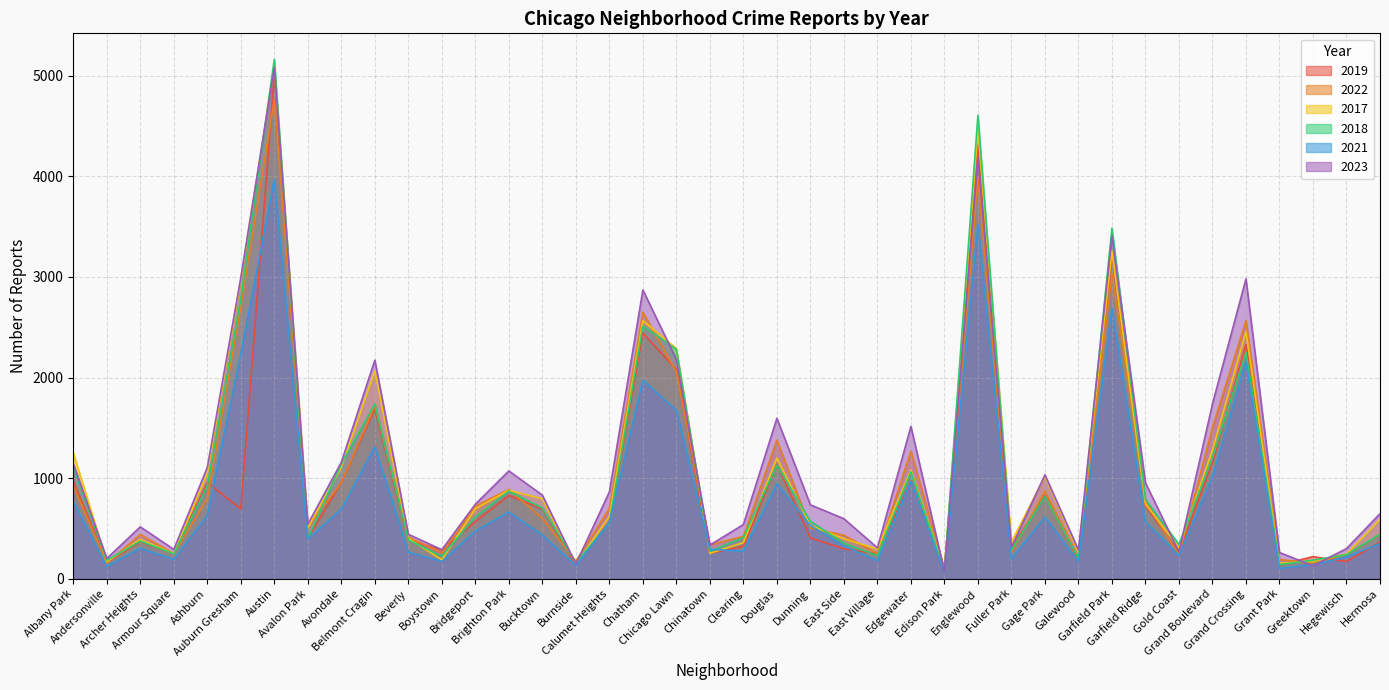

Reading right to left, transcribe all the data shown in this chart.

2019: Hermosa=365	Hegewisch=171	Greektown=220	Grant Park=138	Grand Crossing=2328	Grand Boulevard=1153	Gold Coast=261	Garfield Ridge=728	Garfield Park=3226	Galewood=189	Gage Park=825	Fuller Park=308	Englewood=4310	Edison Park=77	Edgewater=972	East Village=248	East Side=298	Dunning=406	Douglas=1140	Clearing=322	Chinatown=253	Chicago Lawn=2079	Chatham=2441	Calumet Heights=561	Burnside=142	Bucktown=694	Brighton Park=828	Bridgeport=568	Boystown=287	Beverly=385	Belmont Cragin=1687	Avondale=957	Avalon Park=405	Austin=5008	Auburn Gresham=694	Ashburn=957	Armour Square=249	Archer Heights=368	Andersonville=166	Albany Park=968
2022: Hermosa=441	Hegewisch=240	Greektown=154	Grant Park=192	Grand Crossing=2566	Grand Boulevard=1503	Gold Coast=236	Garfield Ridge=766	Garfield Park=3034	Galewood=210	Gage Park=871	Fuller Park=263	Englewood=3981	Edison Park=99	Edgewater=1269	East Village=250	East Side=433	Dunning=504	Douglas=1379	Clearing=422	Chinatown=338	Chicago Lawn=2055	Chatham=2650	Calumet Heights=698	Burnside=175	Bucktown=599	Brighton Park=888	Bridgeport=722	Boystown=258	Beverly=414	Belmont Cragin=1720	Avondale=953	Avalon Park=522	Austin=4761	Auburn Gresham=2699	Ashburn=797	Armour Square=251	Archer Heights=440	Andersonville=157	Albany Park=926
2017: Hermosa=589	Hegewisch=246	Greektown=176	Grant Park=154	Grand Crossing=2456	Grand Boulevard=1281	Gold Coast=311	Garfield Ridge=743	Garfield Park=3257	Galewood=265	Gage Park=1019	Fuller Park=365	Englewood=4471	Edison Park=87	Edgewater=1082	East Village=296	East Side=397	Dunning=531	Douglas=1201	Clearing=360	Chinatown=253	Chicago Lawn=2288	Chatham=2566	Calumet Heights=620	Burnside=145	Bucktown=795	Brighton Park=879	Bridgeport=697	Boystown=188	Beverly=403	Belmont Cragin=2066	Avondale=1107	Avalon Park=508	Austin=5096	Auburn Gresham=2973	Ashburn=1053	Armour Square=250	Archer Heights=391	Andersonville=171	Albany Park=1252
2018: Hermosa=443	Hegewisch=240	Greektown=185	Grant Park=141	Grand Crossing=2249	Grand Boulevard=1205	Gold Coast=342	Garfield Ridge=789	Garfield Park=3486	Galewood=202	Gage Park=817	Fuller Park=289	Englewood=4608	Edison Park=75	Edgewater=1063	East Village=230	East Side=354	Dunning=571	Douglas=1131	Clearing=409	Chinatown=273	Chicago Lawn=2280	Chatham=2513	Calumet Heights=554	Burnside=160	Bucktown=704	Brighton Park=870	Bridgeport=616	Boystown=224	Beverly=386	Belmont Cragin=1737	Avondale=1142	Avalon Park=401	Austin=5163	Auburn Gresham=2787	Ashburn=924	Armour Square=248	Archer Heights=374	Andersonville=184	Albany Park=1117
2021: Hermosa=350	Hegewisch=217	Greektown=140	Grant Park=104	Grand Crossing=2160	Grand Boulevard=1015	Gold Coast=233	Garfield Ridge=565	Garfield Park=2687	Galewood=170	Gage Park=613	Fuller Park=200	Englewood=3518	Edison Park=62	Edgewater=969	East Village=180	East Side=326	Dunning=530	Douglas=943	Clearing=274	Chinatown=293	Chicago Lawn=1675	Chatham=1974	Calumet Heights=559	Burnside=130	Bucktown=435	Brighton Park=664	Bridgeport=474	Boystown=173	Beverly=264	Belmont Cragin=1313	Avondale=692	Avalon Park=395	Austin=3970	Auburn Gresham=2237	Ashburn=630	Armour Square=193	Archer Heights=303	Andersonville=123	Albany Park=767
2023: Hermosa=647	Hegewisch=300	Greektown=129	Grant Park=261	Grand Crossing=2981	Grand Boulevard=1738	Gold Coast=268	Garfield Ridge=953	Garfield Park=3407	Galewood=286	Gage Park=1033	Fuller Park=314	Englewood=4185	Edison Park=72	Edgewater=1514	East Village=307	East Side=597	Dunning=735	Douglas=1595	Clearing=539	Chinatown=335	Chicago Lawn=2180	Chatham=2870	Calumet Heights=863	Burnside=146	Bucktown=831	Brighton Park=1072	Bridgeport=741	Boystown=289	Beverly=442	Belmont Cragin=2173	Avondale=1158	Avalon Park=542	Austin=5081	Auburn Gresham=2992	Ashburn=1106	Armour Square=292	Archer Heights=516	Andersonville=202	Albany Park=1145